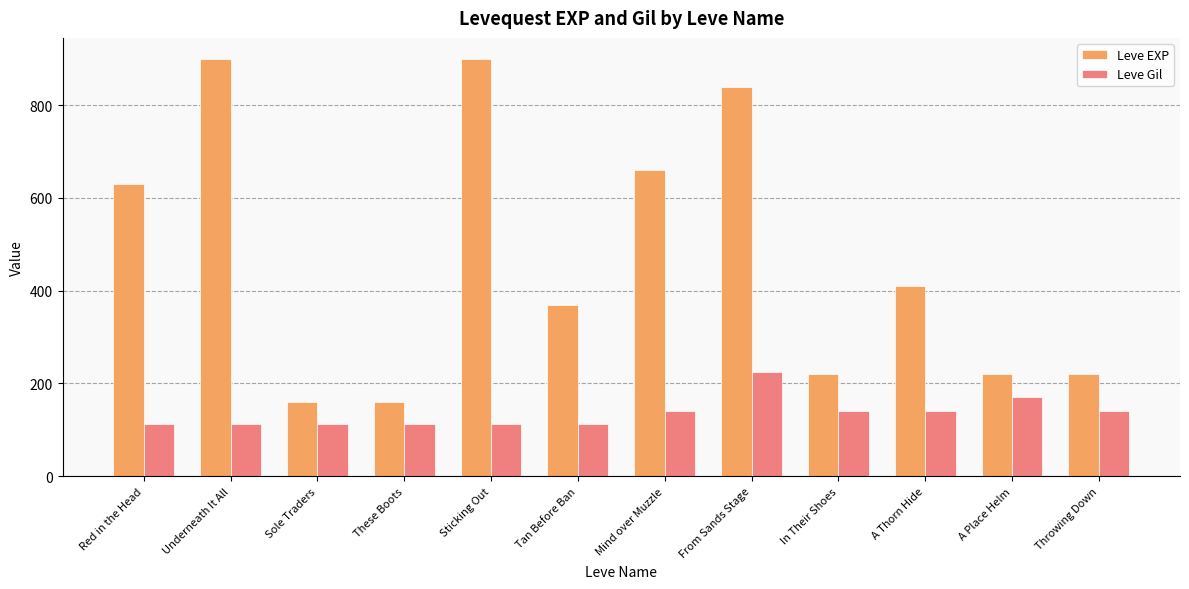

What are all the series names shown in the legend?

Leve EXP, Leve Gil